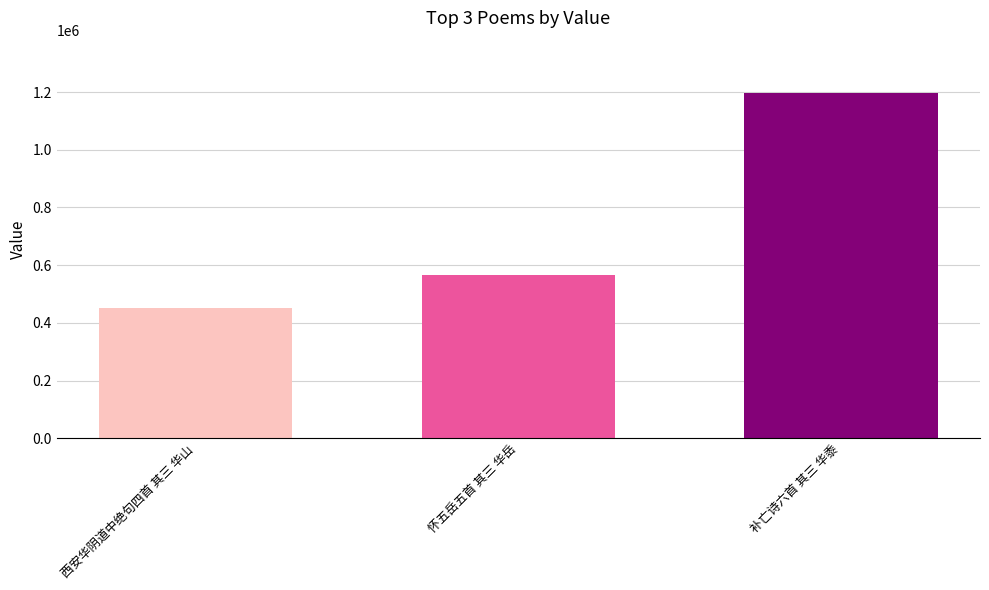

What is the difference between the maximum and minimum values?

745758